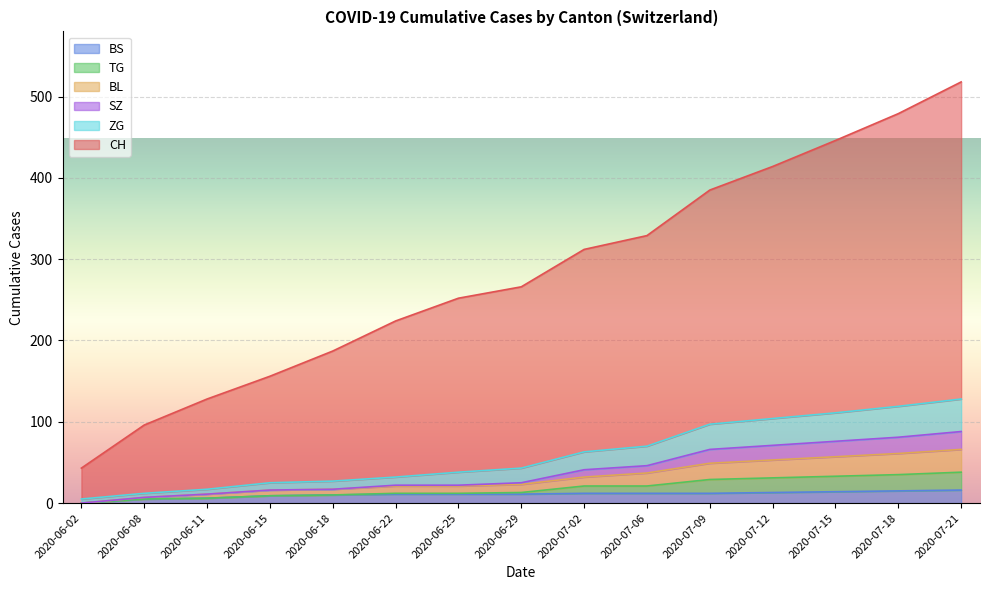

The BL series shows 23 at 2020-06-29. True or false?

True